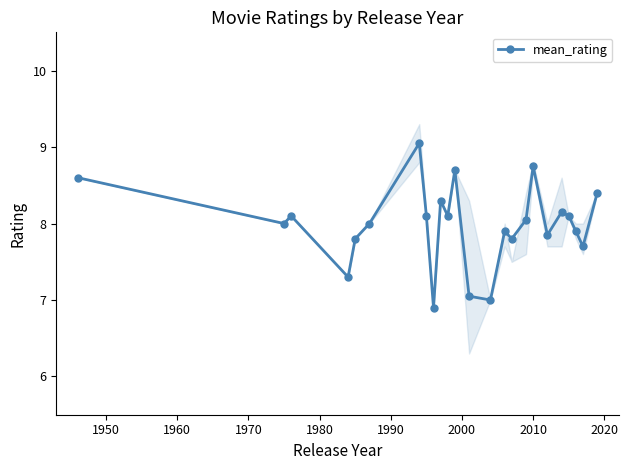

What is the average value?

8.0